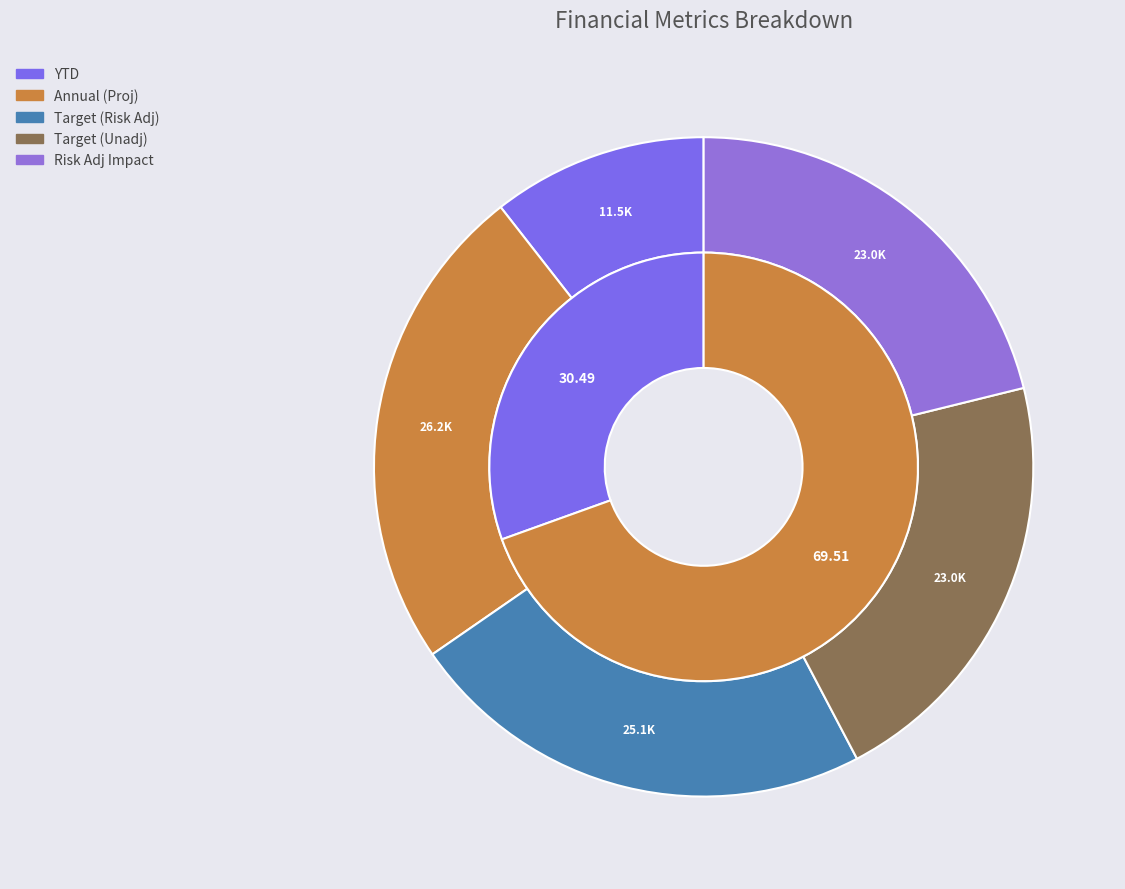

How many segments does this pie chart have?

5